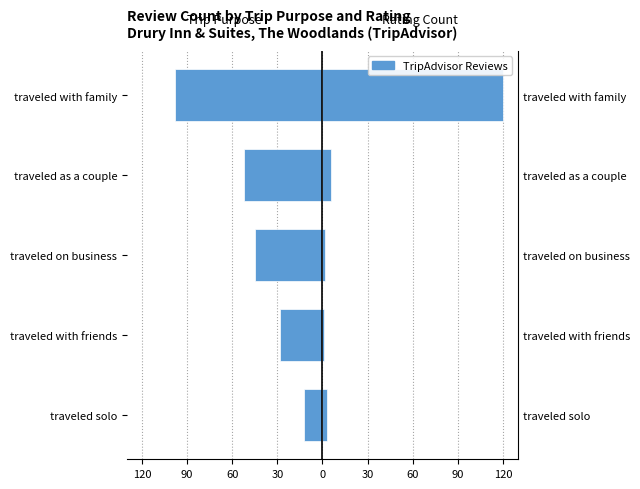

What is the difference between the Trip Purpose Count values at traveled as a couple and traveled with friends?

24